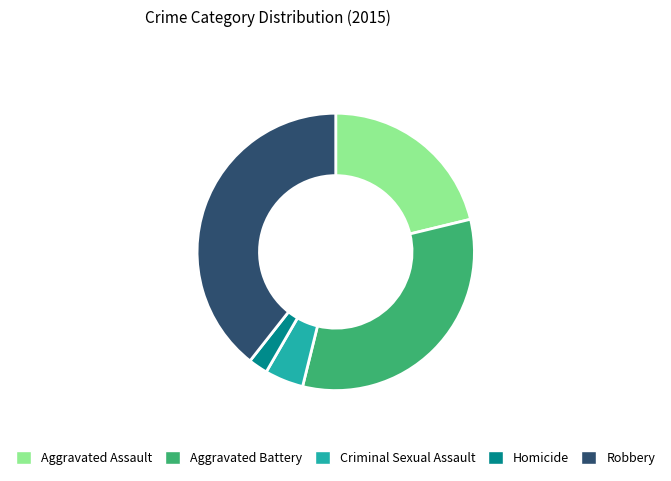

Which has a higher value, Criminal Sexual Assault or Robbery?

Robbery